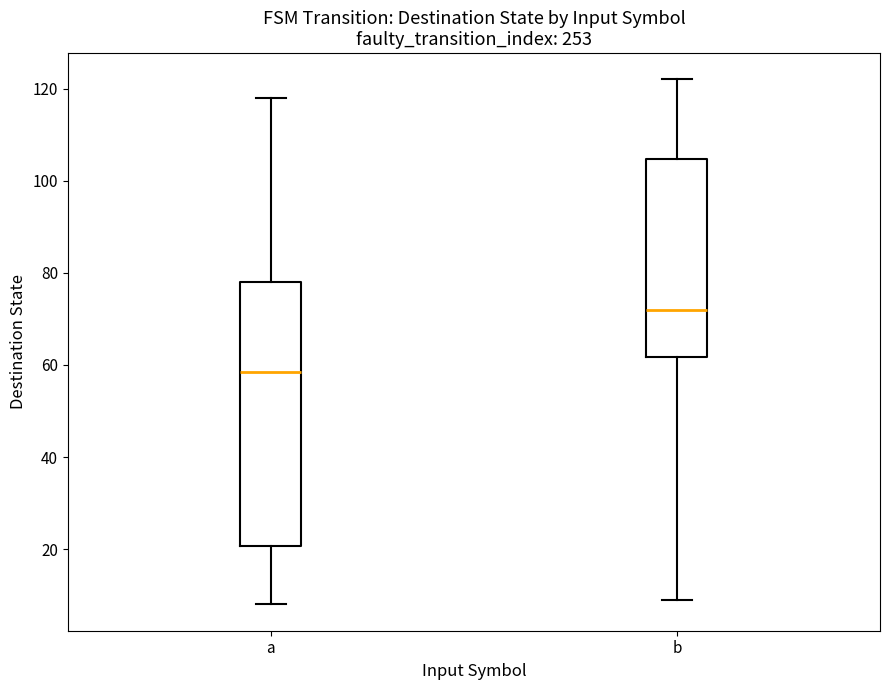

Which box is the tallest, from its lower edge to its upper edge?

a